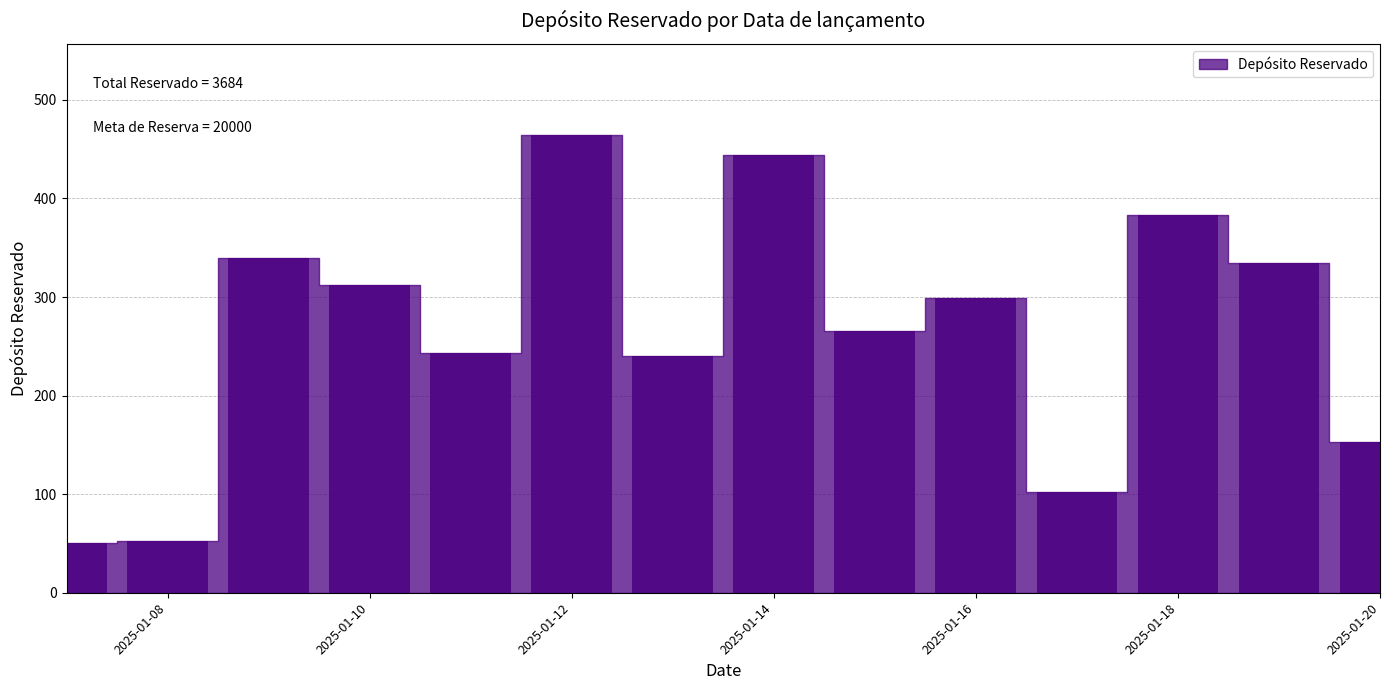

What is the average value?

263